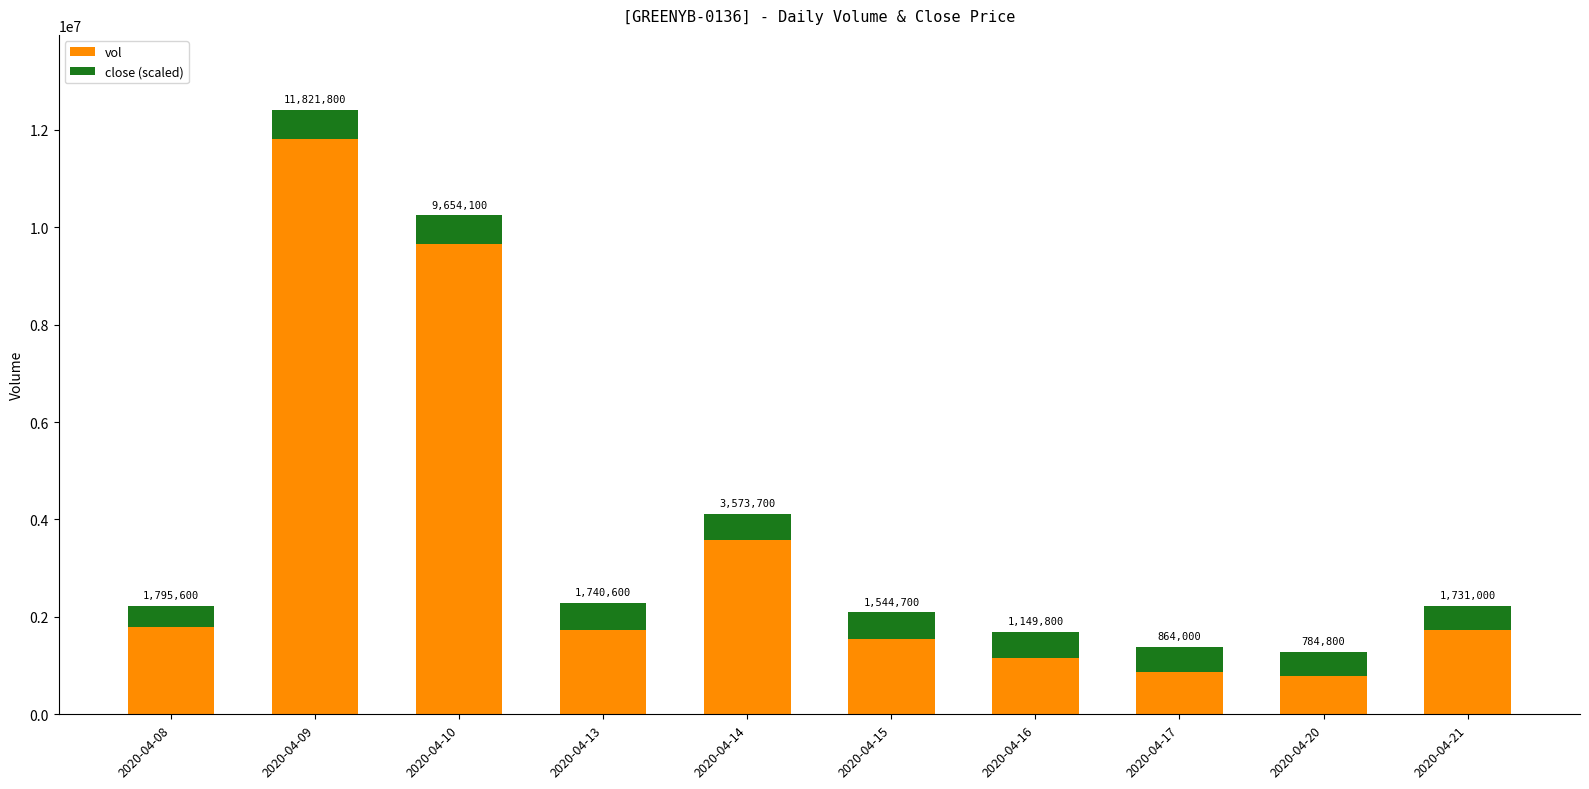

At which label does vol first exceed 1740600?

2020-04-08